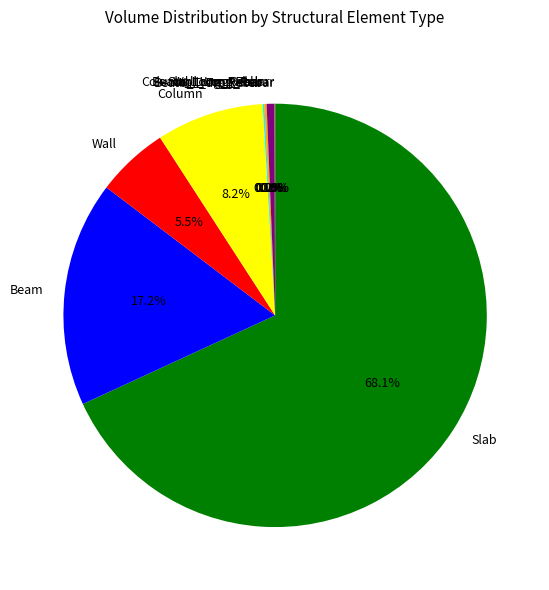

Is there any slice that represents more than half of the pie?

Yes